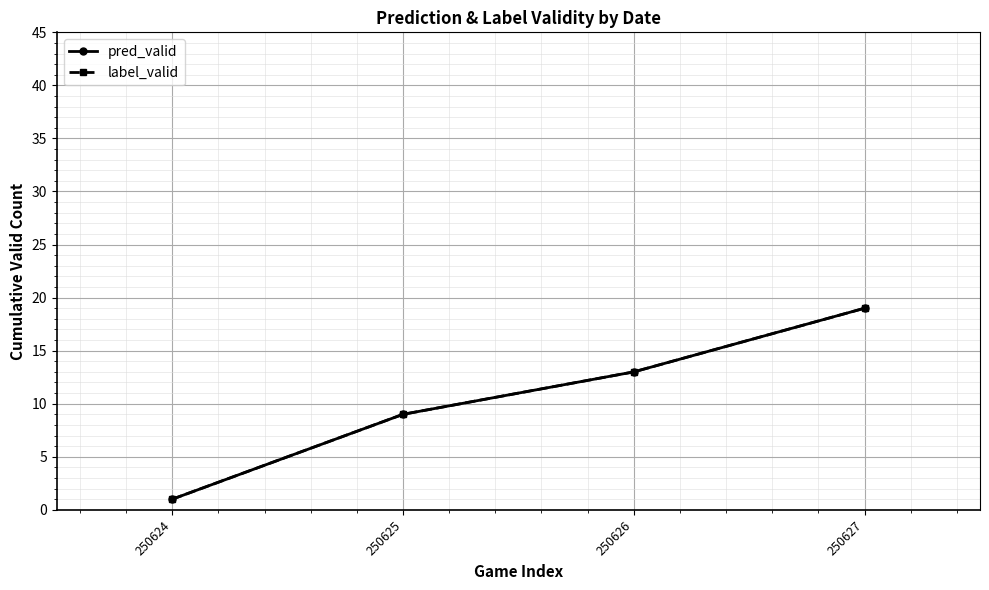

Is this an area chart (filled region under the line)?

No